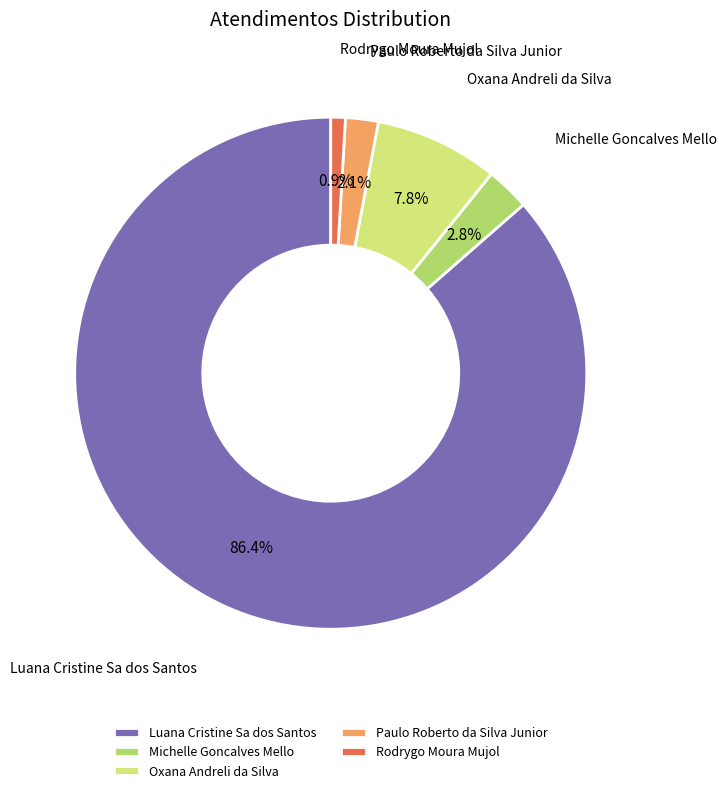

Combined, do Oxana Andreli da Silva and Michelle Goncalves Mello account for over 50%?

No